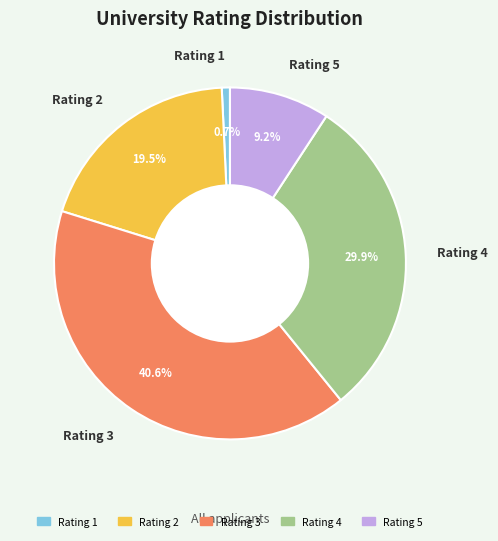

What is the largest slice in the pie chart?

Rating 3